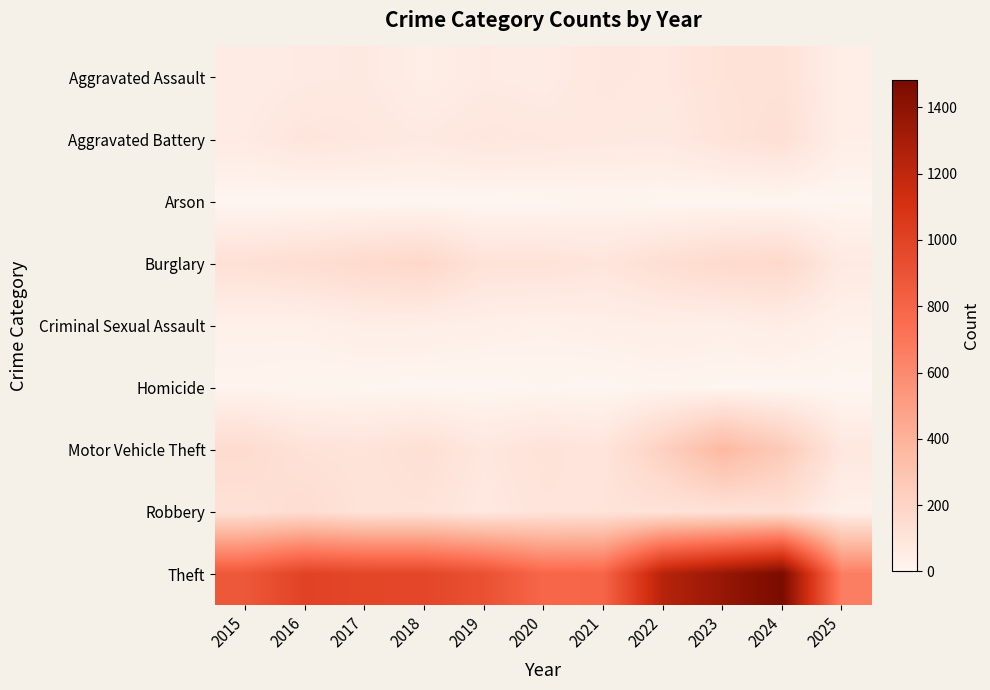

Reading left to right, extract all data points from this chart.

Aggravated Assault: 2015=54	2016=66	2017=72	2018=43	2019=65	2020=56	2021=86	2022=78	2023=110	2024=112	2025=43
Aggravated Battery: 2015=64	2016=93	2017=83	2018=70	2019=88	2020=82	2021=75	2022=71	2023=103	2024=127	2025=41
Arson: 2015=2	2016=2	2017=1	2018=3	2019=2	2020=4	2021=8	2022=4	2023=2	2024=2	2025=3
Burglary: 2015=121	2016=139	2017=162	2018=176	2019=110	2020=110	2021=95	2022=132	2023=161	2024=169	2025=68
Criminal Sexual Assault: 2015=28	2016=28	2017=44	2018=43	2019=36	2020=27	2021=36	2022=43	2023=38	2024=49	2025=24
Homicide: 2015=13	2016=8	2017=5	2018=2	2019=0	2020=6	2021=2	2022=10	2023=3	2024=2	2025=0
Motor Vehicle Theft: 2015=152	2016=110	2017=104	2018=127	2019=84	2020=109	2021=96	2022=219	2023=363	2024=259	2025=82
Robbery: 2015=117	2016=144	2017=105	2018=107	2019=75	2020=102	2021=105	2022=108	2023=113	2024=120	2025=32
Theft: 2015=874	2016=999	2017=979	2018=977	2019=914	2020=782	2021=791	2022=1235	2023=1363	2024=1482	2025=658